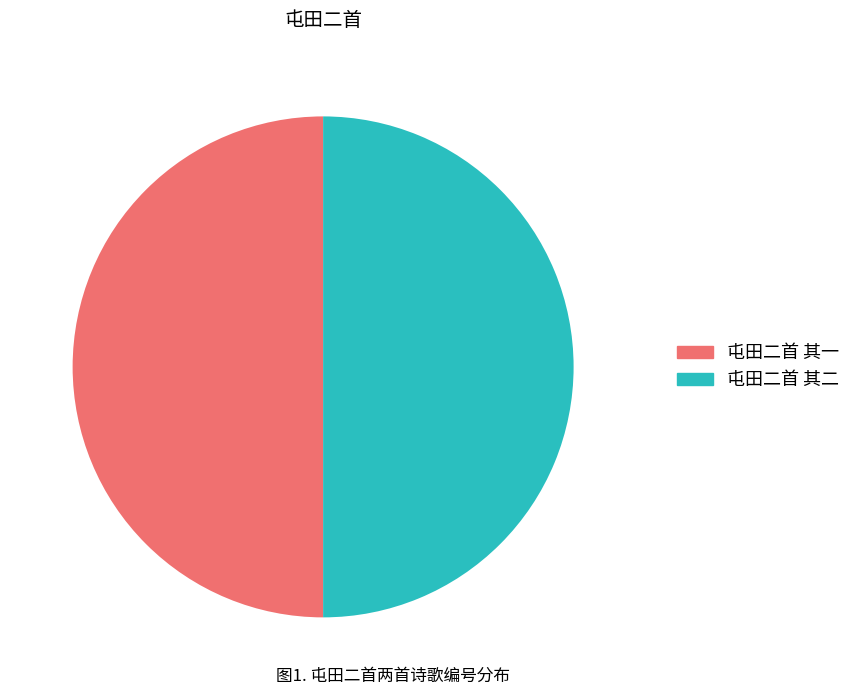

True or false: 屯田二首 其一 accounts for 50% of the total.

True